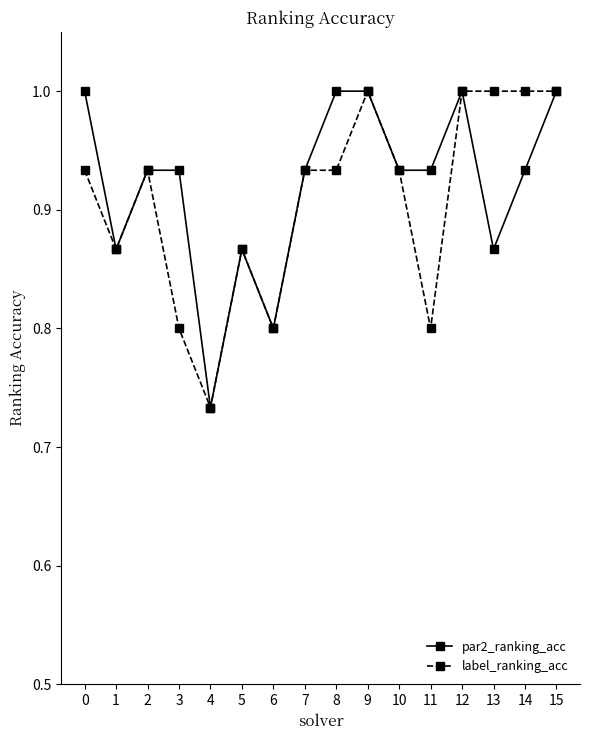

The value of par2_ranking_acc at 12 is 1.0. True or false?

True